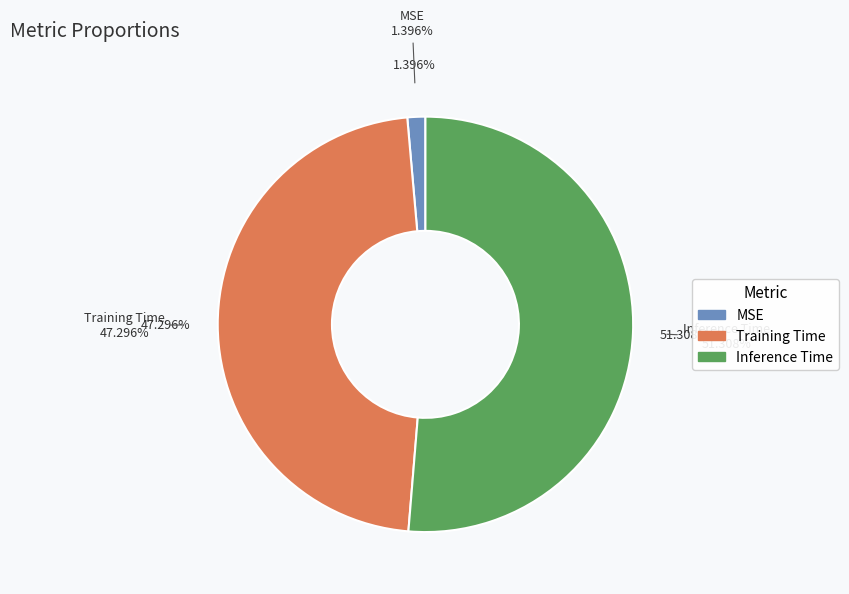

Which category has the biggest portion of the pie?

Inference Time